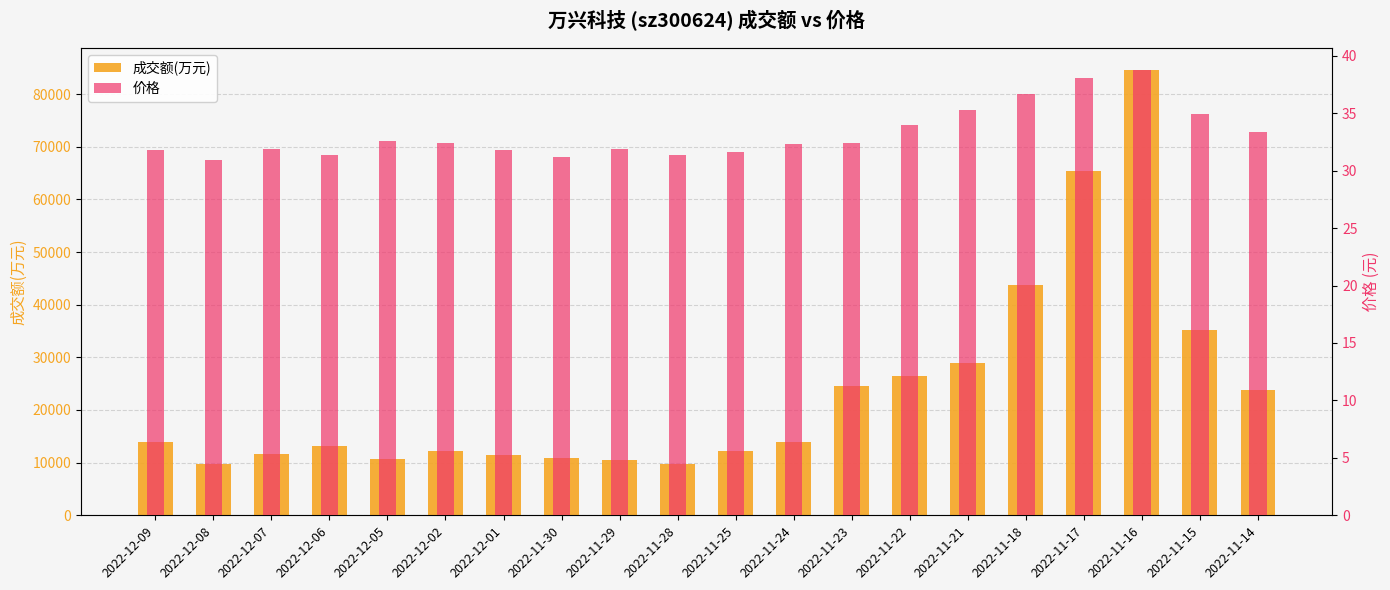

Which has a higher value, 2022-11-29 or 2022-11-22?

2022-11-22